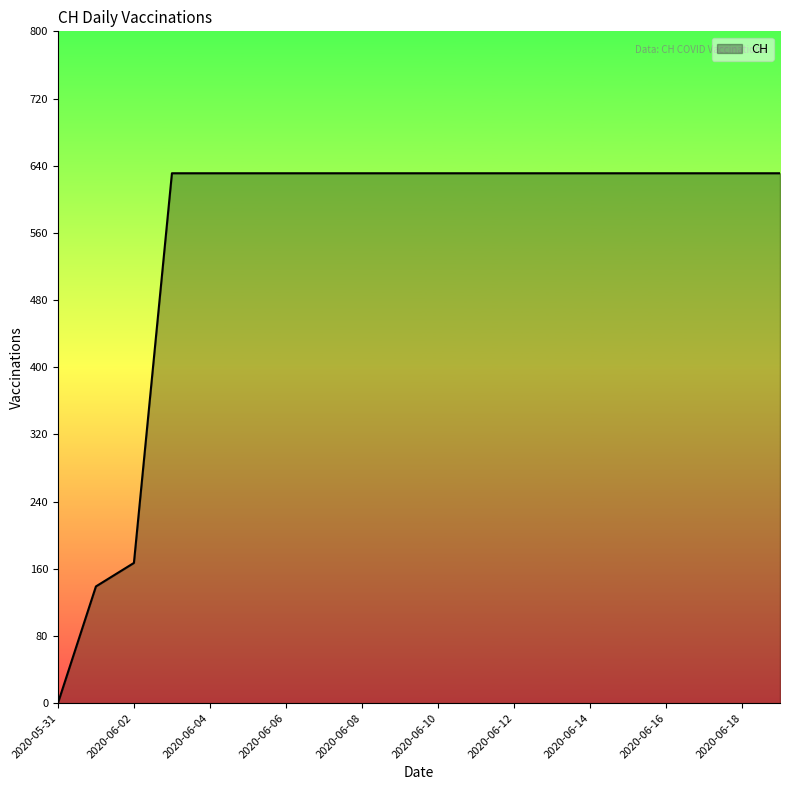

What is the maximum value shown in the chart?

631